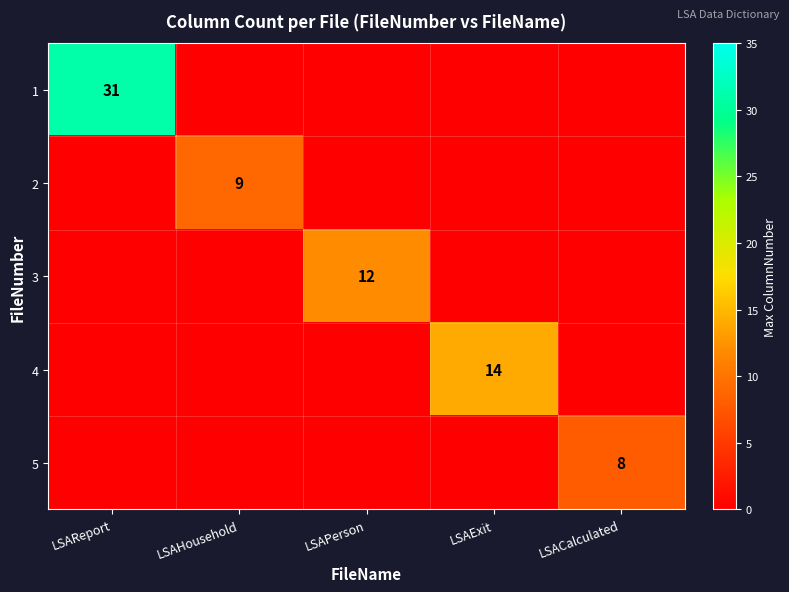

True or false: 4 has a value of 14 at LSAExit.

True